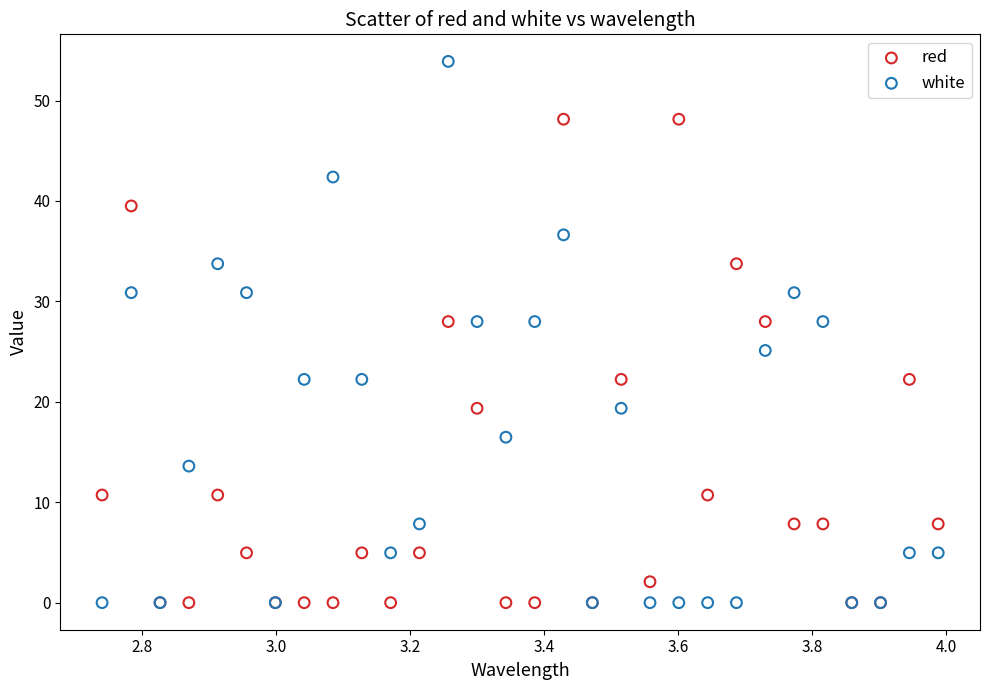

In the white series, what Y value is closest to 26?

25.1